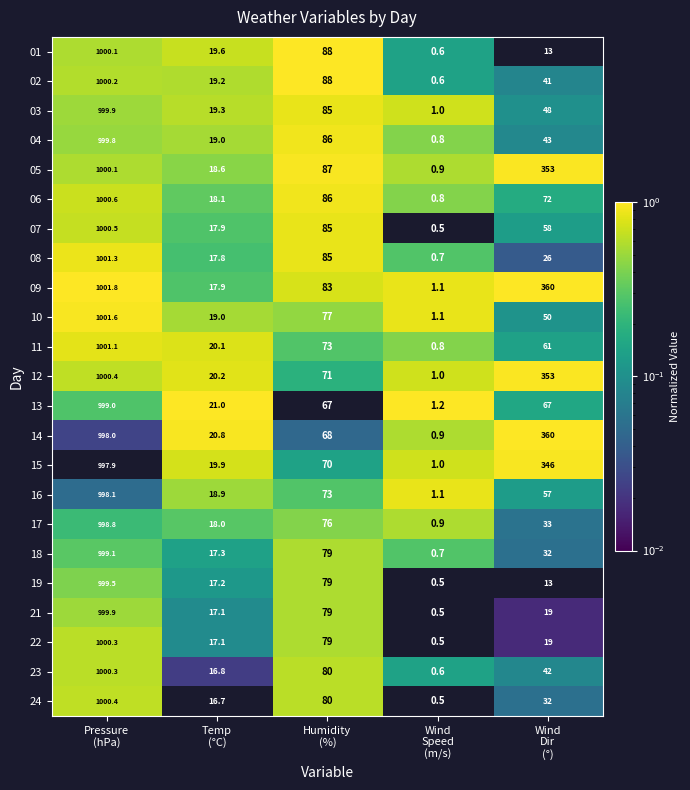

What is the difference between the maximum and second lowest values in the 12 series?

980.2